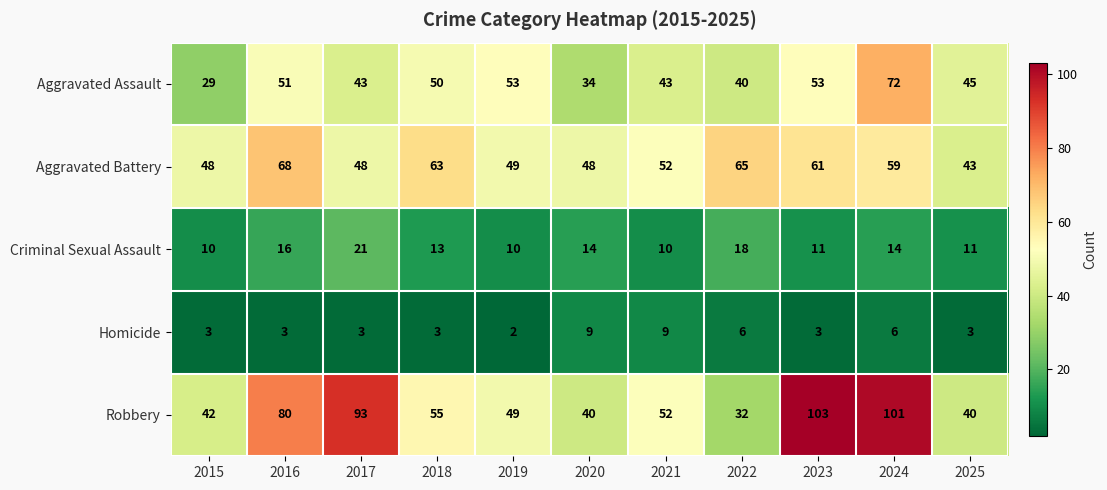

What is the difference between the highest and lowest values at 2022?

59